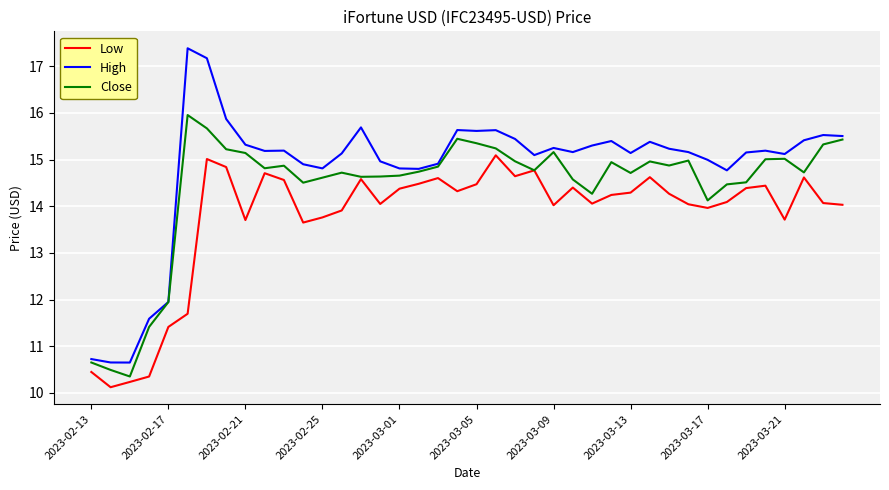

Which series has the widest spread of values?

High